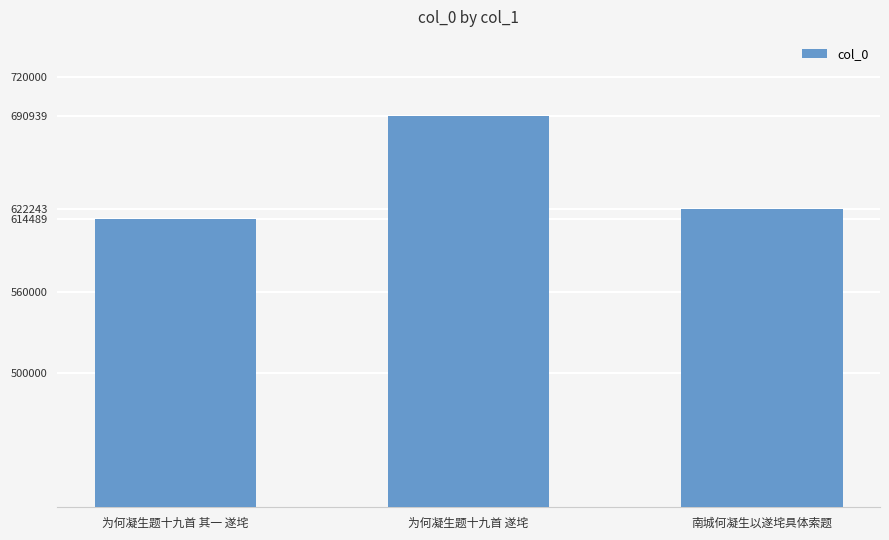

How many bars are there in total?

3